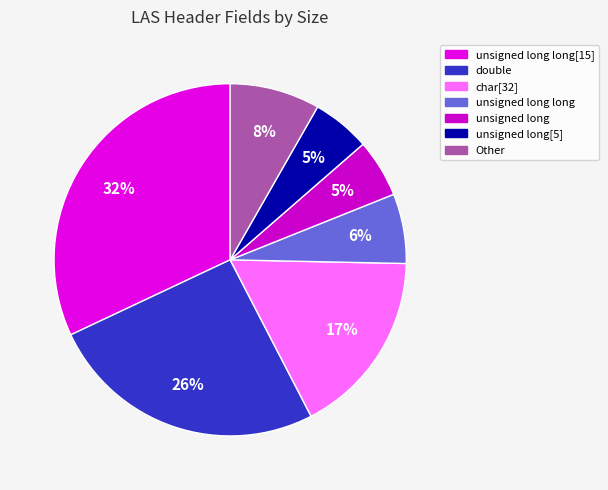

Is there any slice that represents more than half of the pie?

No